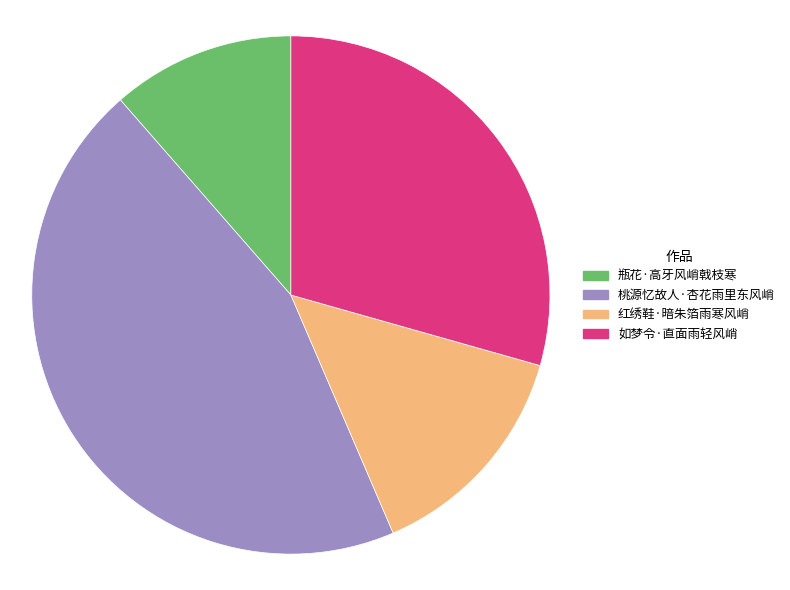

How many segments does this pie chart have?

4